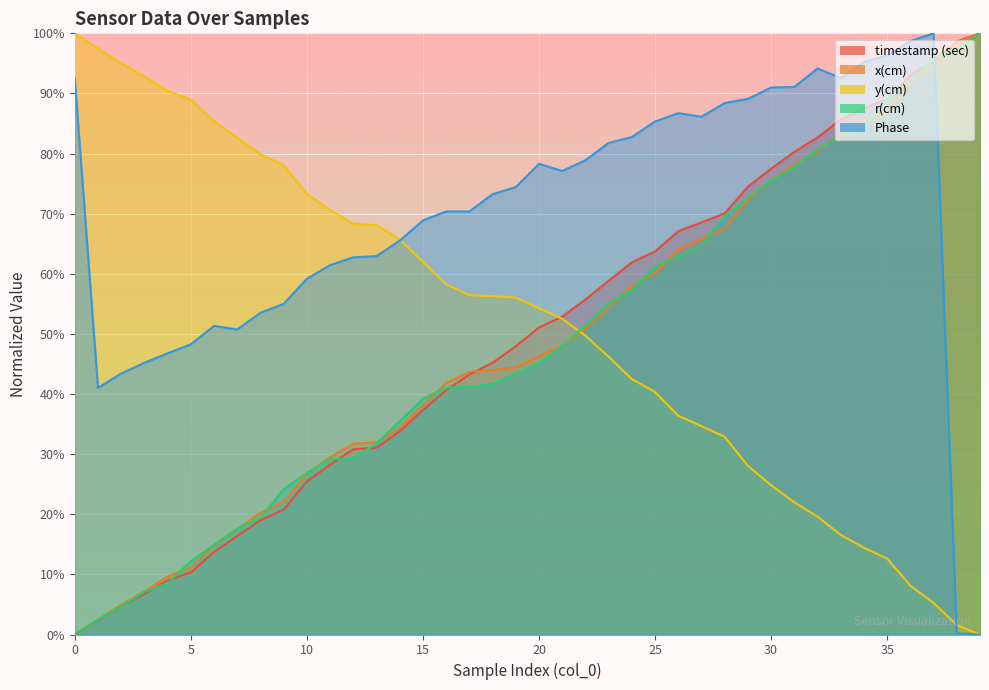

List the series in order of their peak value, highest first.

timestamp (sec), x(cm), y(cm), r(cm), Phase